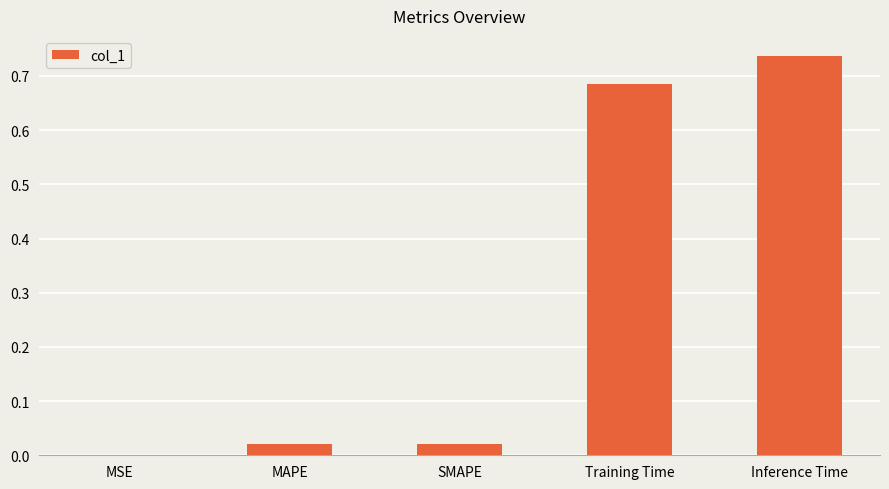

Which label corresponds to the largest value in the chart?

Inference Time